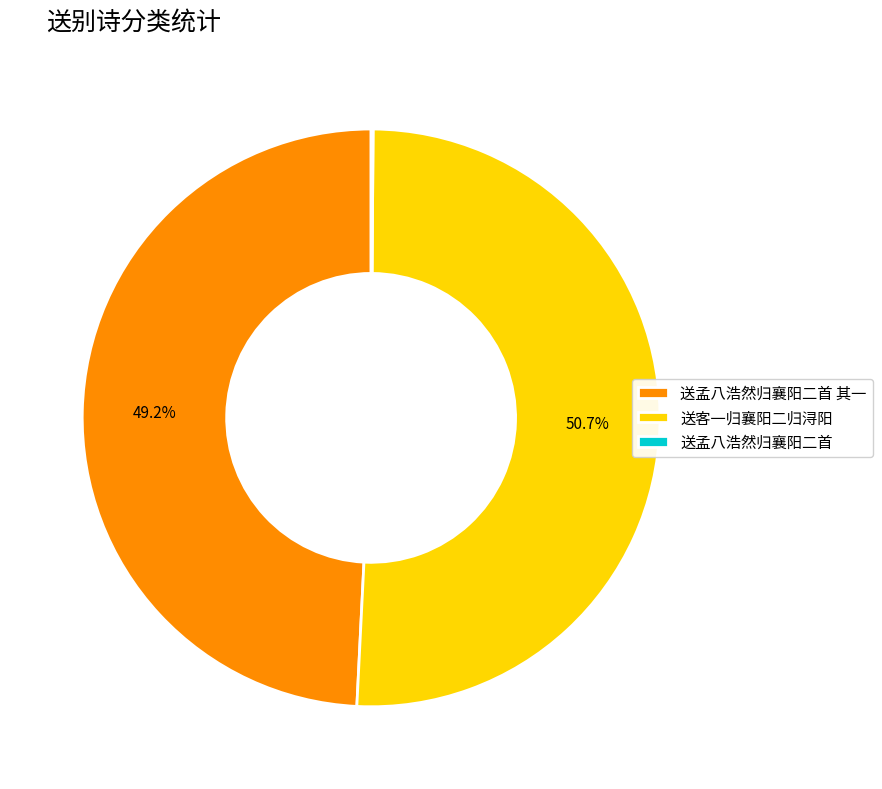

What is the largest slice in the pie chart?

送客一归襄阳二归浔阳